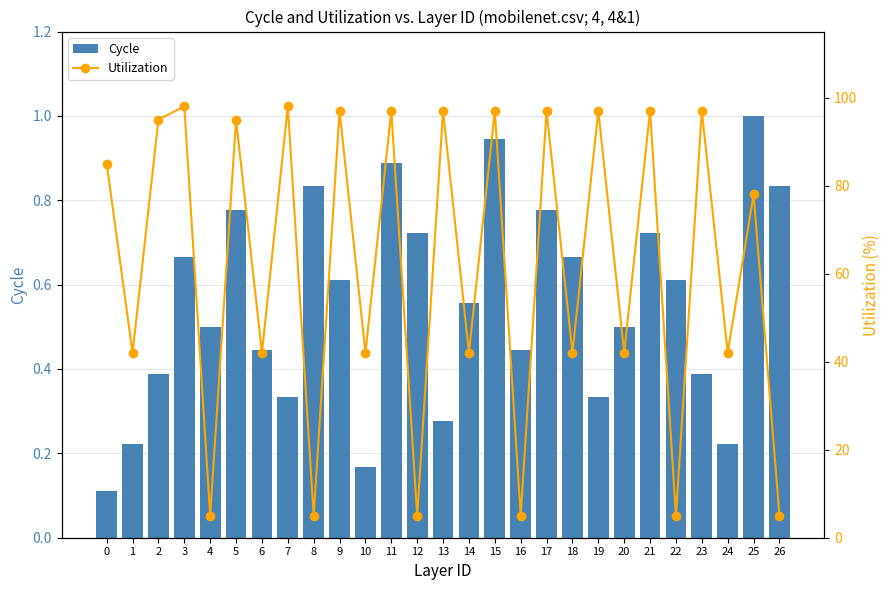

What is the maximum value for Cycle?

1.0